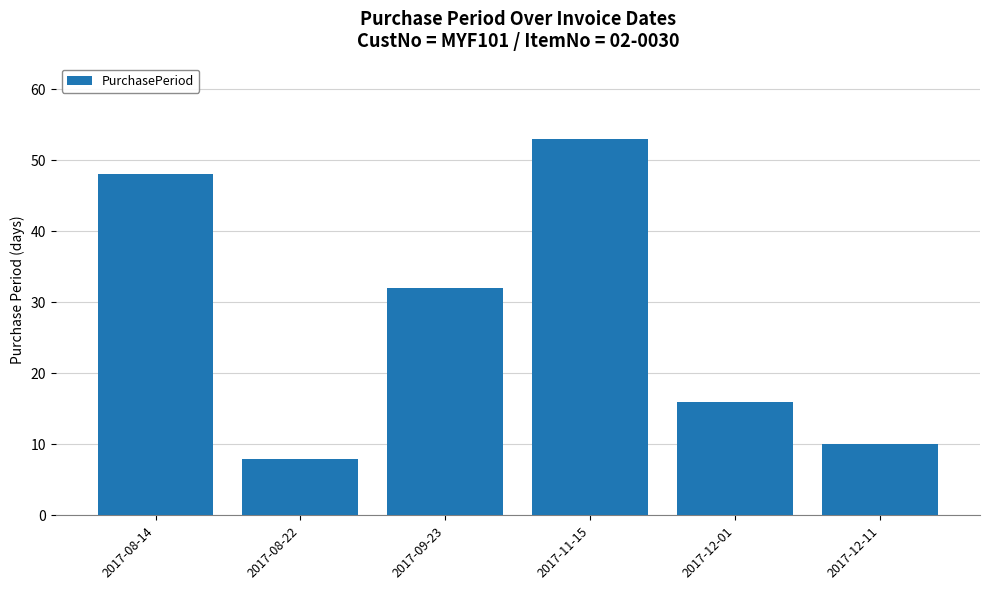

What is the change in value from 2017-08-14 to 2017-11-15?

+5